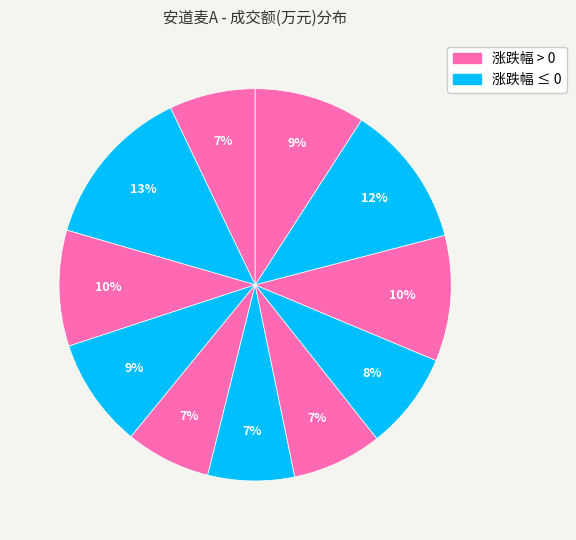

Count the number of slices in the pie.

11